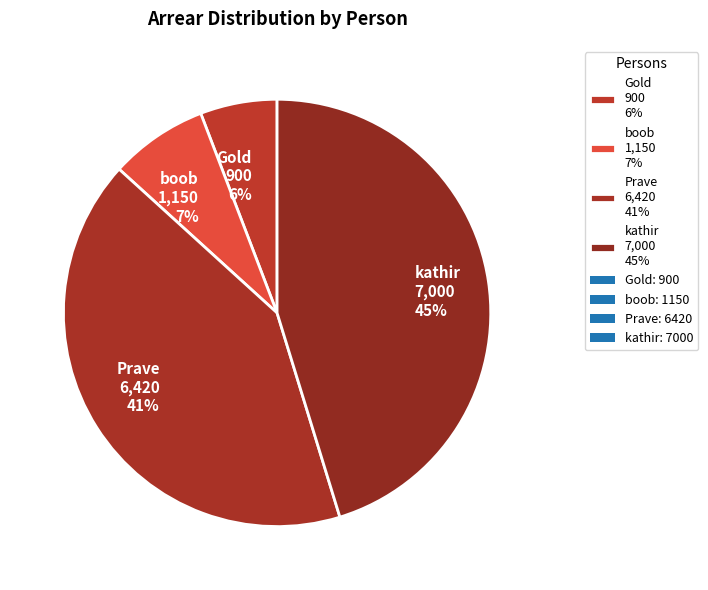

Does kathir account for over 50% of the chart?

No